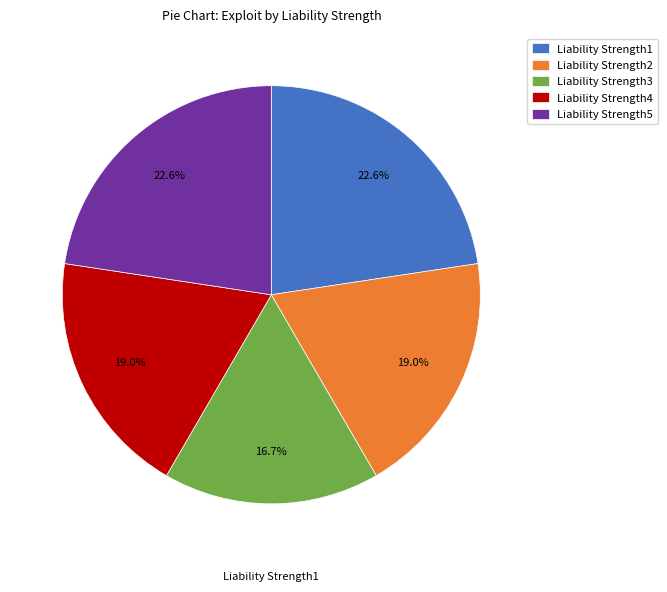

Rank the categories by value from lowest to highest.

Liability Strength3, Liability Strength2, Liability Strength4, Liability Strength1, Liability Strength5